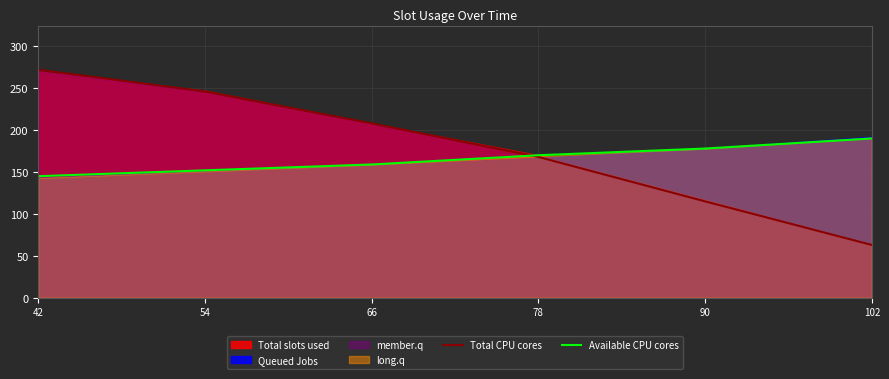

What is the maximum value shown in the chart?

272